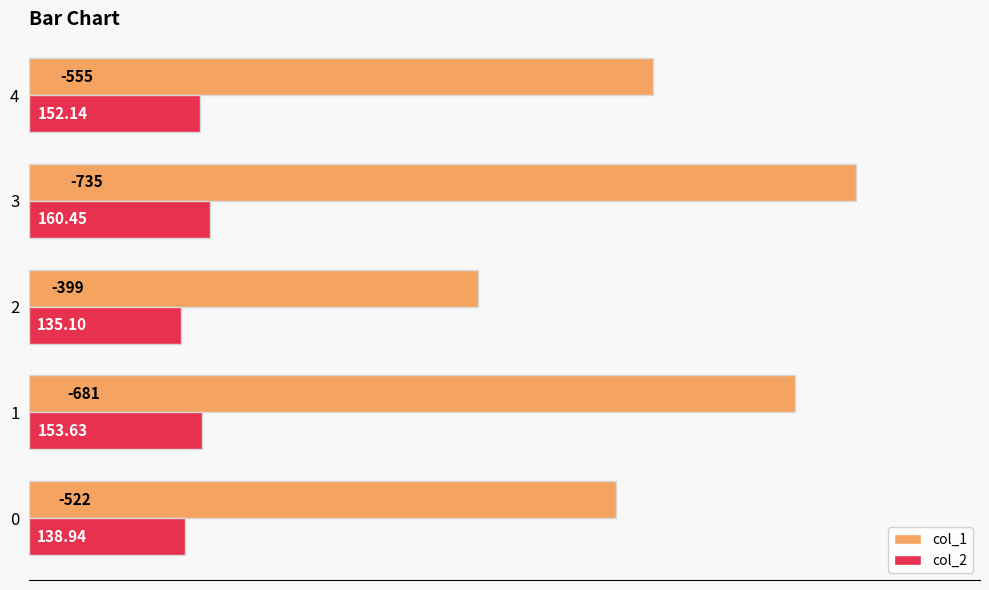

List the labels in order of col_2 value, smallest first.

2, 0, 4, 1, 3